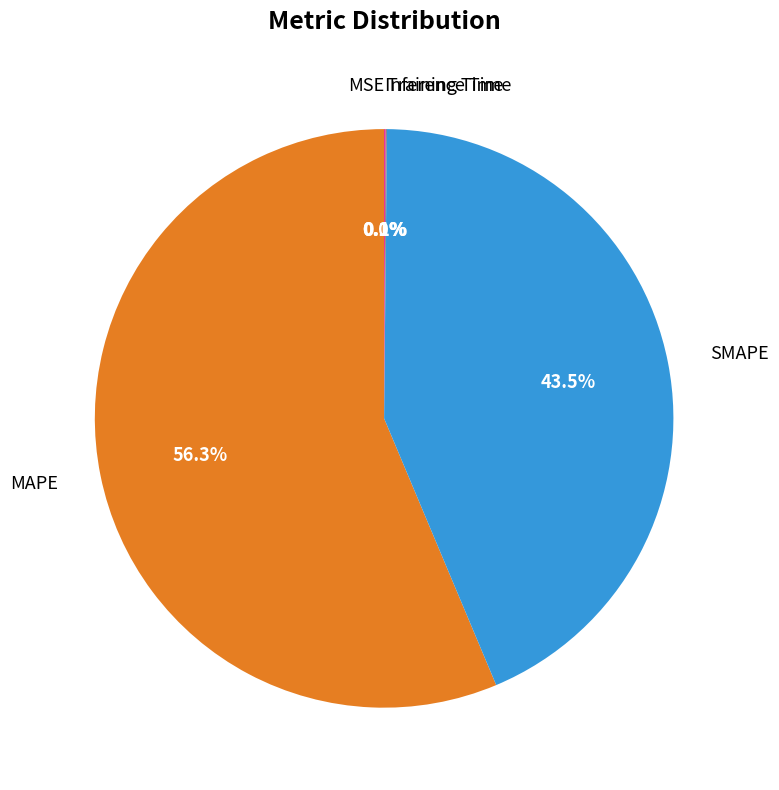

Which category accounts for the majority?

MAPE